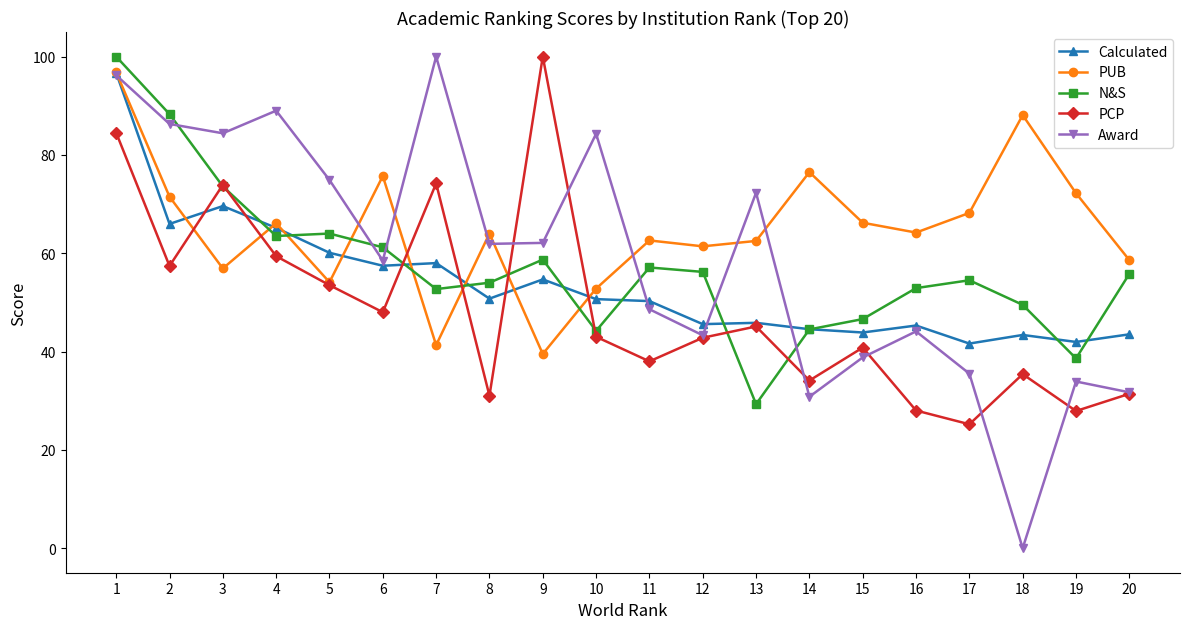

Count the number of data series in this chart.

5